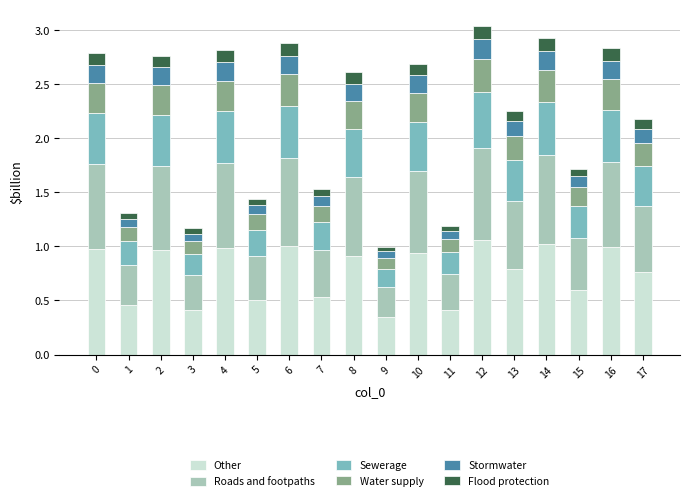

Count the number of categories in the chart.

18